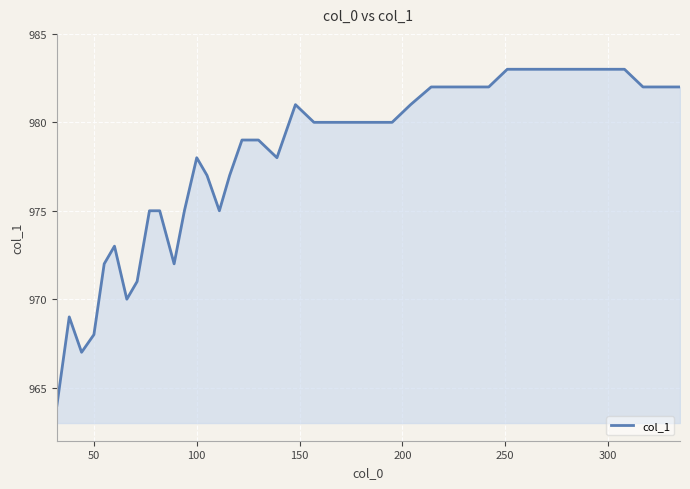

What is the difference between the maximum and minimum values?

19